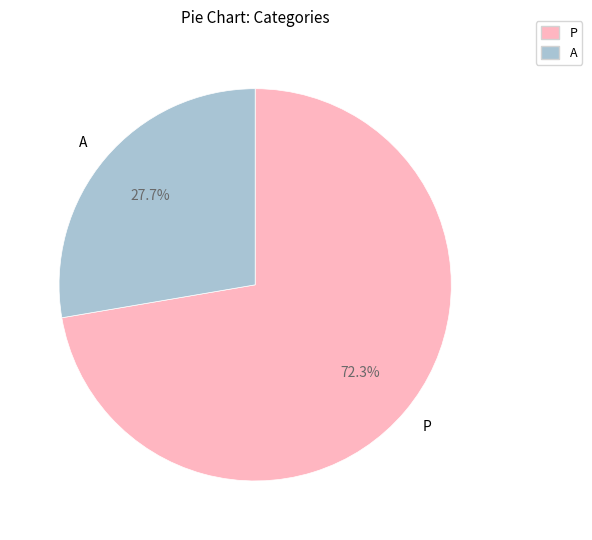

Is there a majority slice in this chart?

Yes